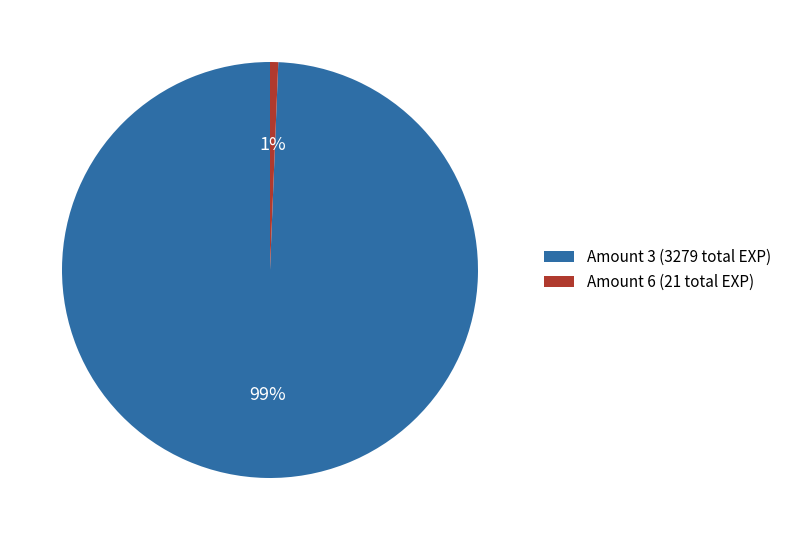

To the nearest percent, what is the combined percentage of Amount 3 (3279 total EXP) and Amount 6 (21 total EXP)?

100%